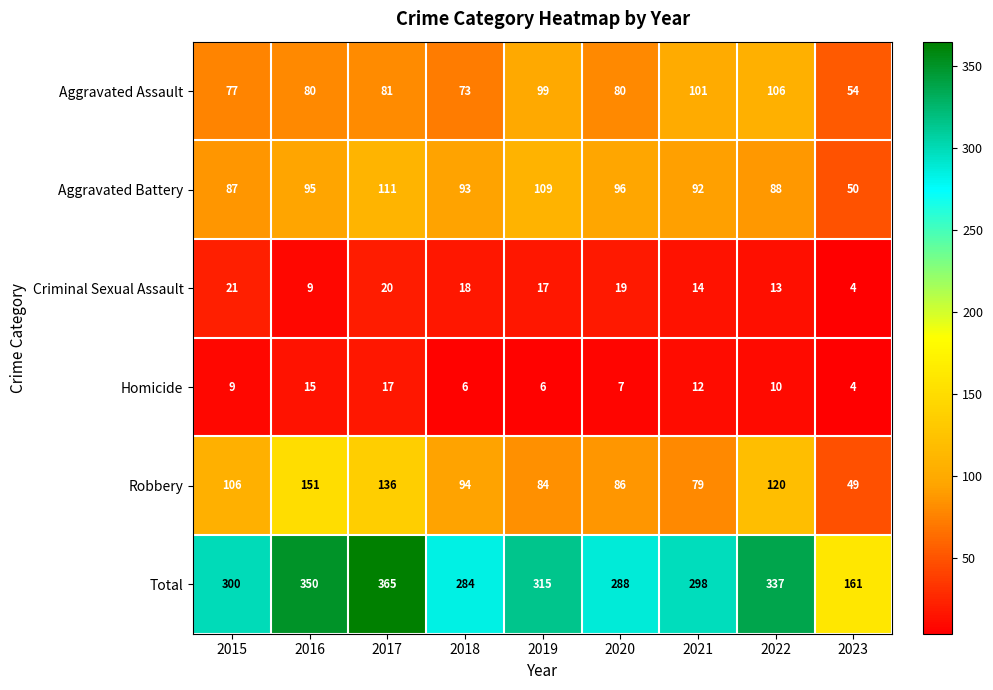

True or false: Homicide has a value of 10 at 2018.

False